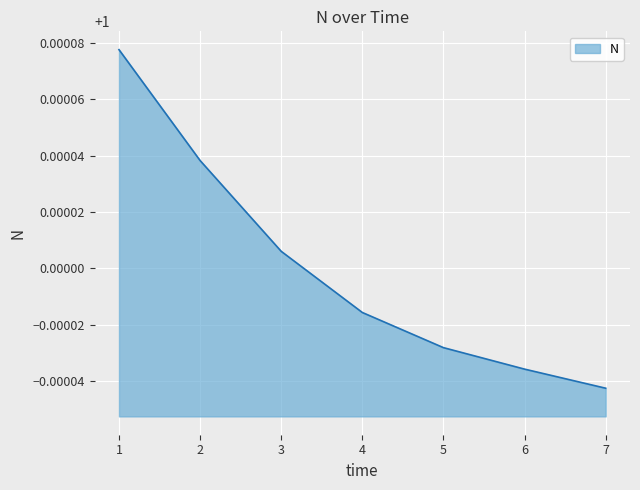

The chart shows a value of 1.6 at 4. True or false?

False